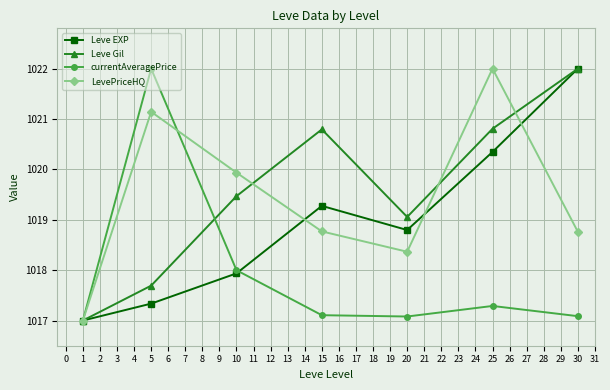

What is the difference between the highest and lowest values at 10?

2.0